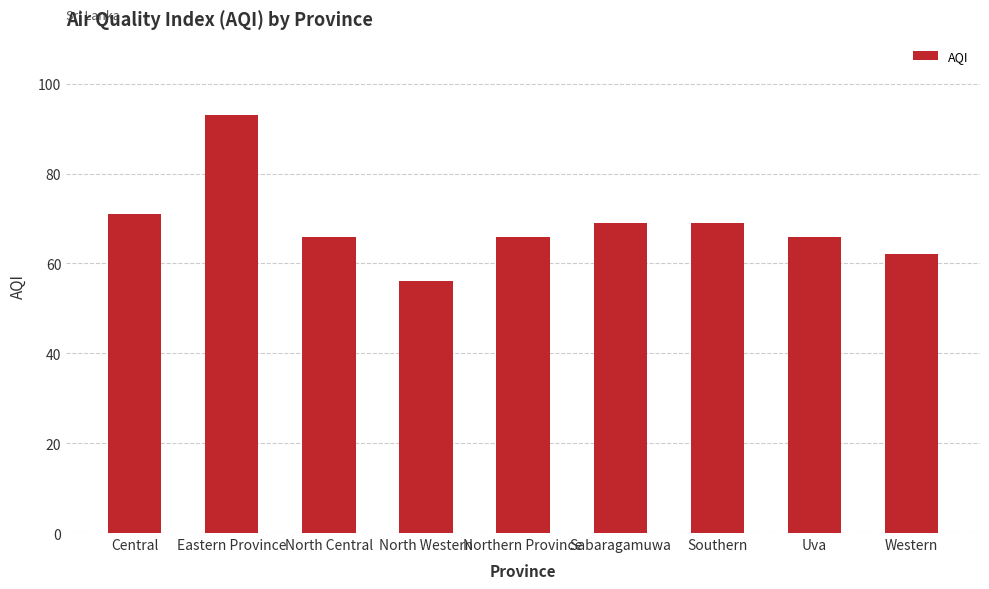

The value at Eastern Province is 93. True or false?

True